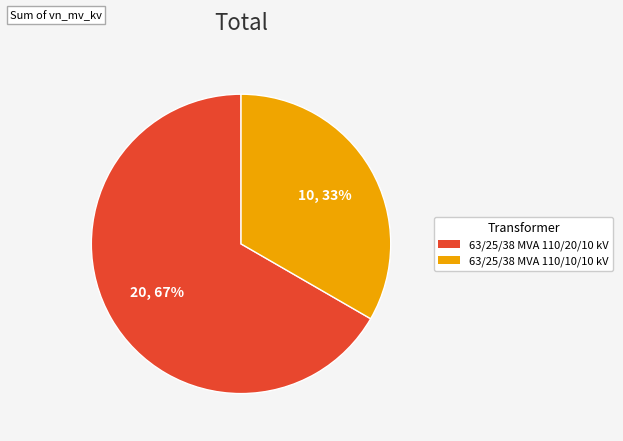

To the nearest percent, what is the average slice percentage?

50%